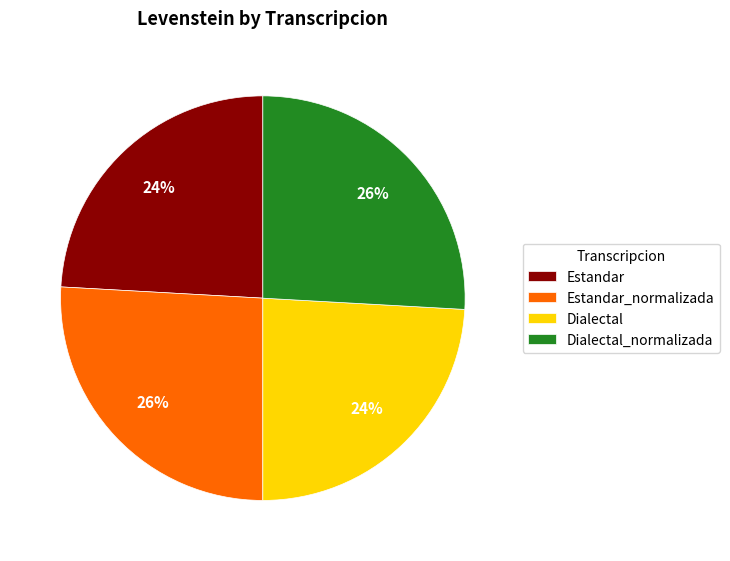

What is the ratio of the value at Dialectal to the value at Dialectal_normalizada?

0.9